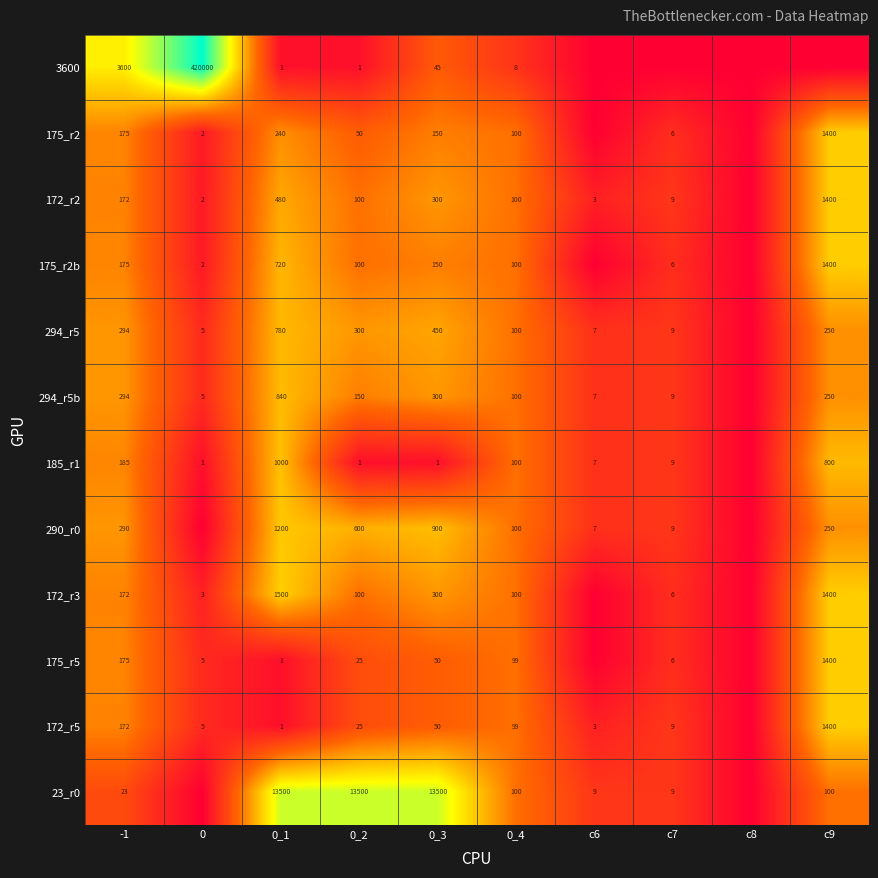

Is the value of 175_r2b at c9 greater than the value of 172_r3 at 0_3?

Yes